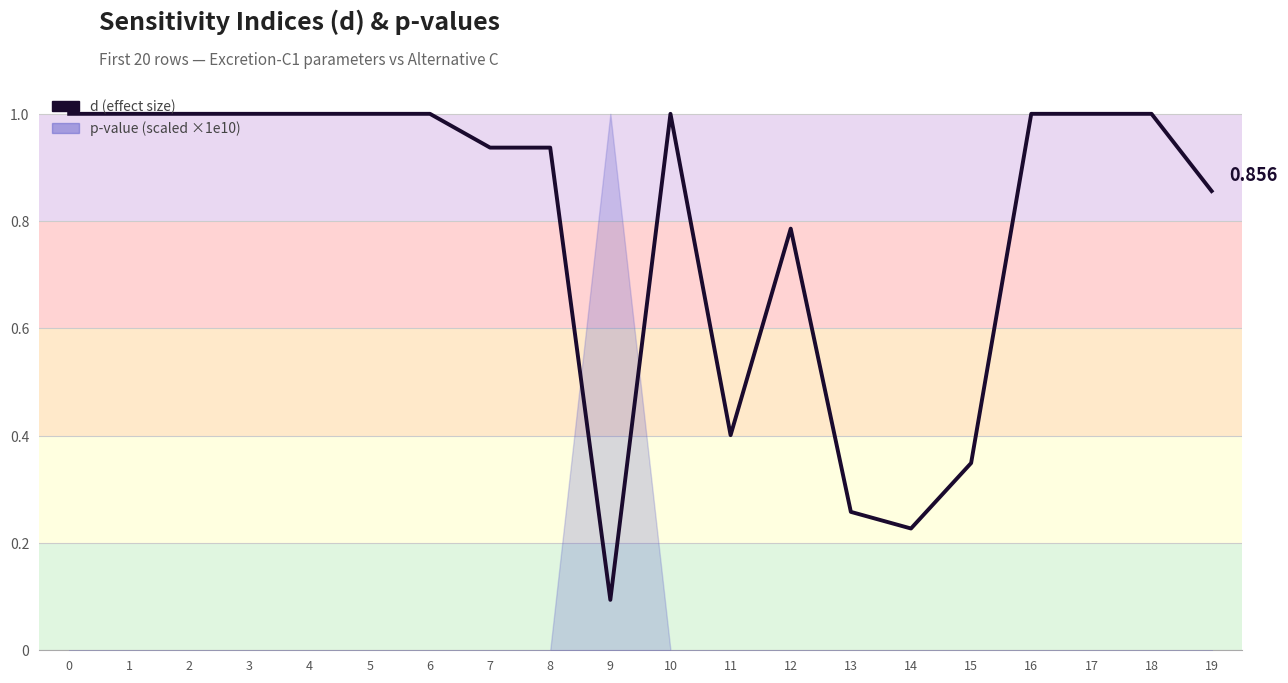

What is the difference between the maximum and minimum values?

0.9